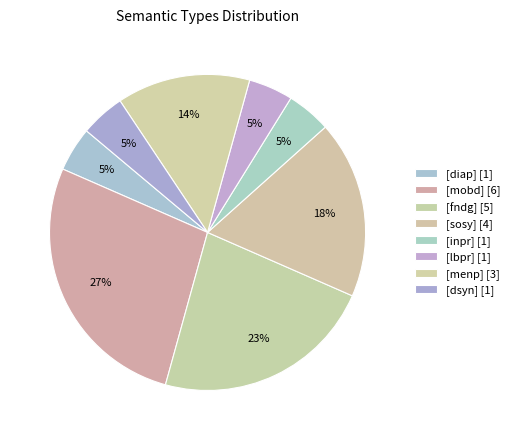

Count the number of slices in the pie.

8